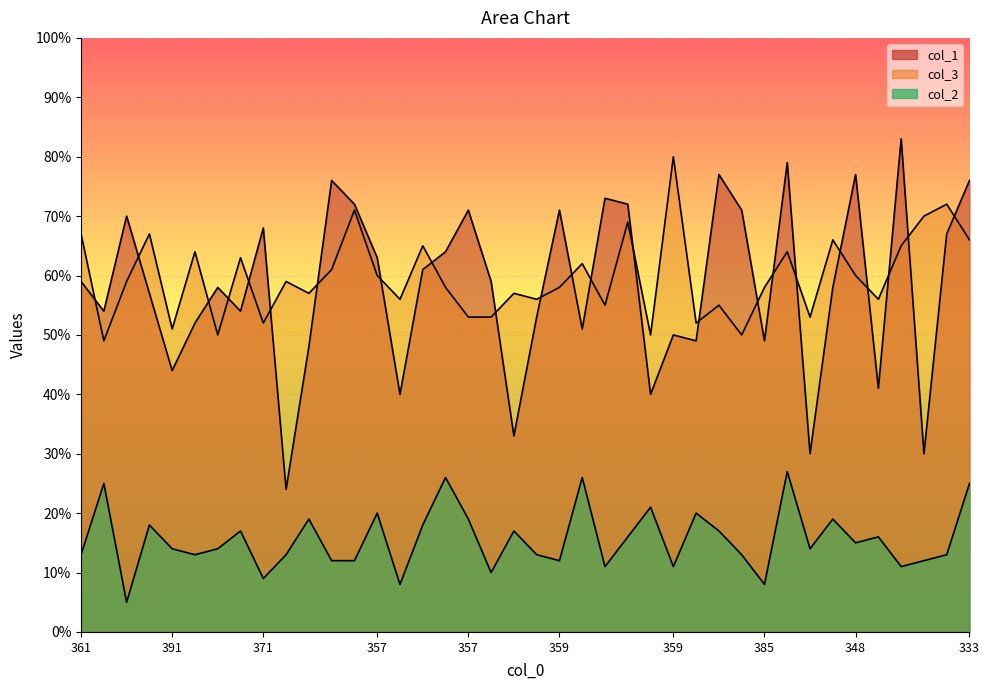

What is the average value of the col_1 series?

58